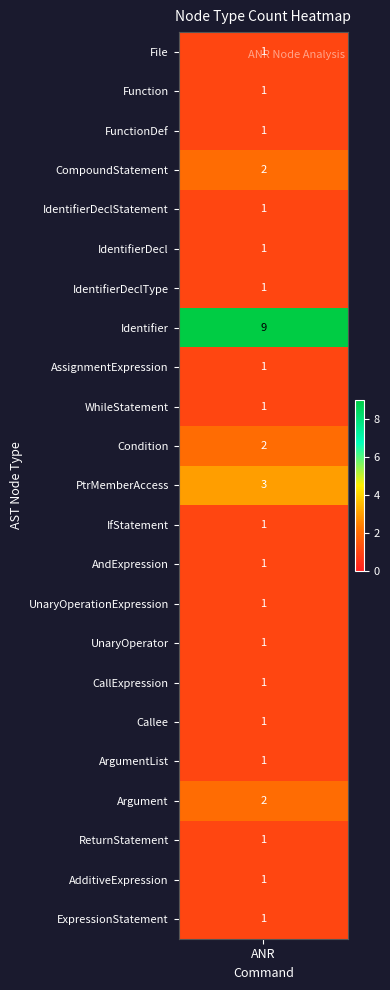

What is the maximum value shown in the chart?

9